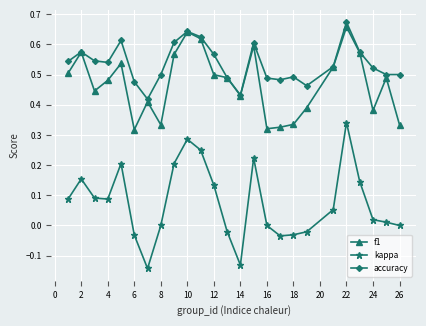

True or false: accuracy has more than 0 points higher than both neighbors.

True